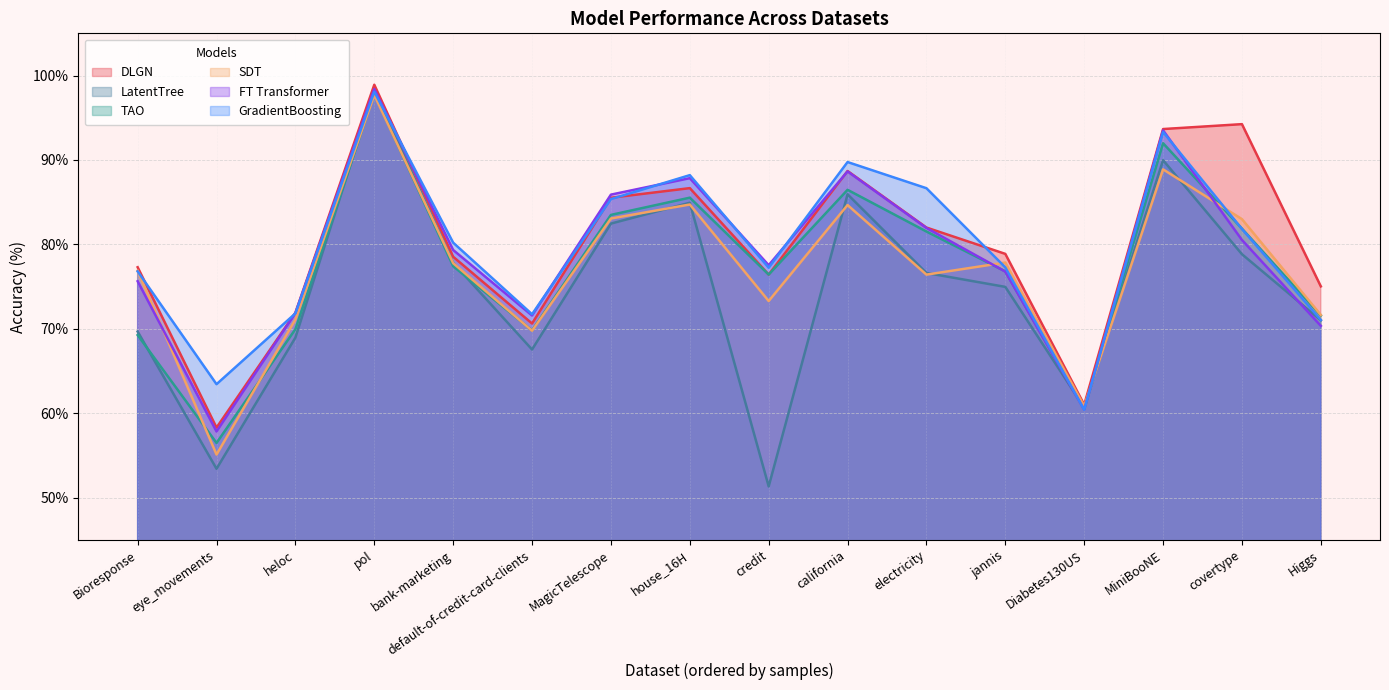

How many series are shown in this chart?

6